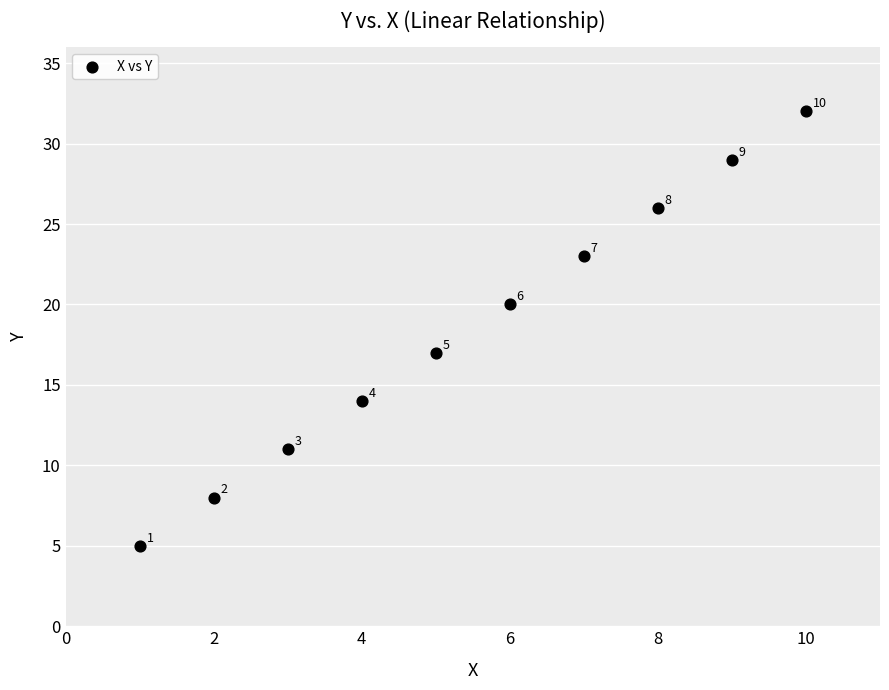

What Y value in the scatter plot is closest to 18?

17